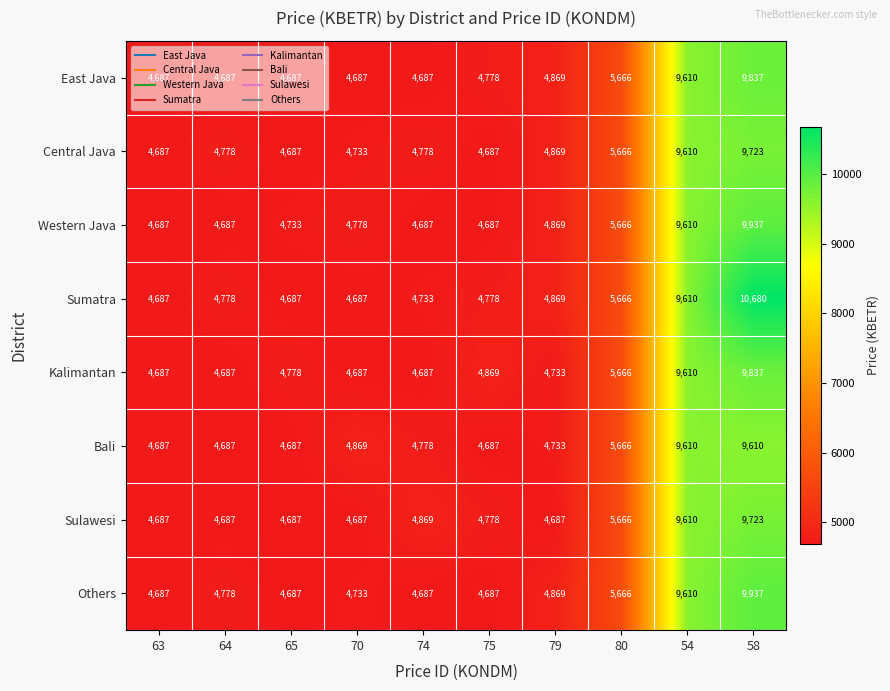

What is the minimum value shown in the chart?

4687